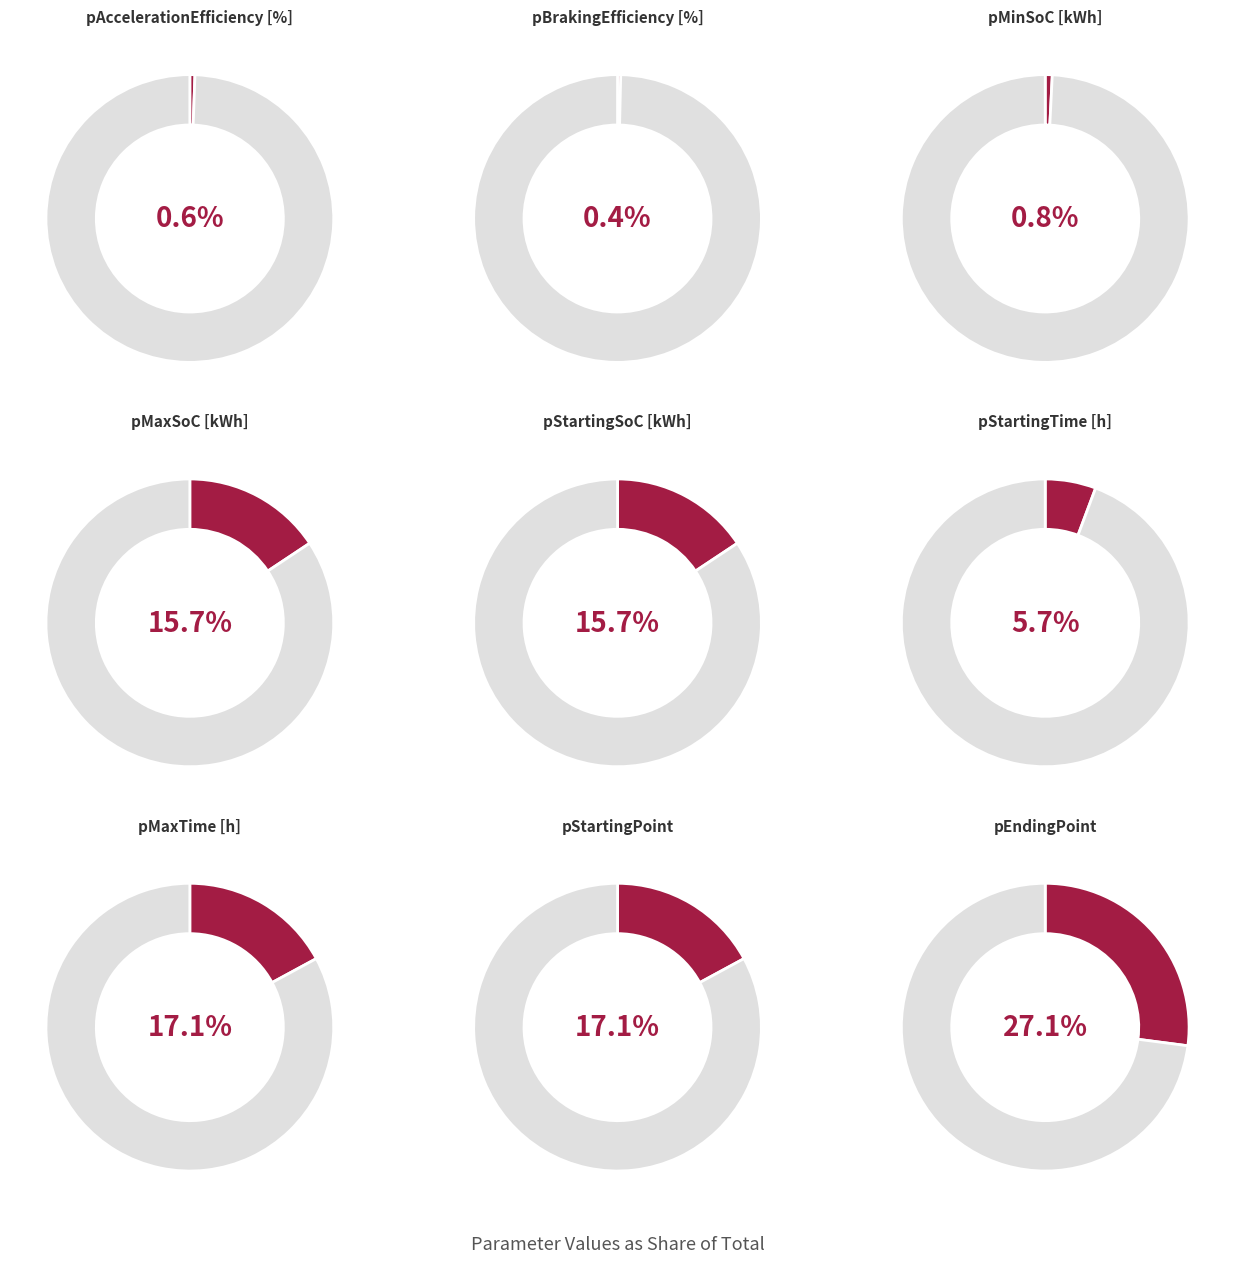

True or false: pAccelerationEfficiency [%] accounts for 1% of the total.

True